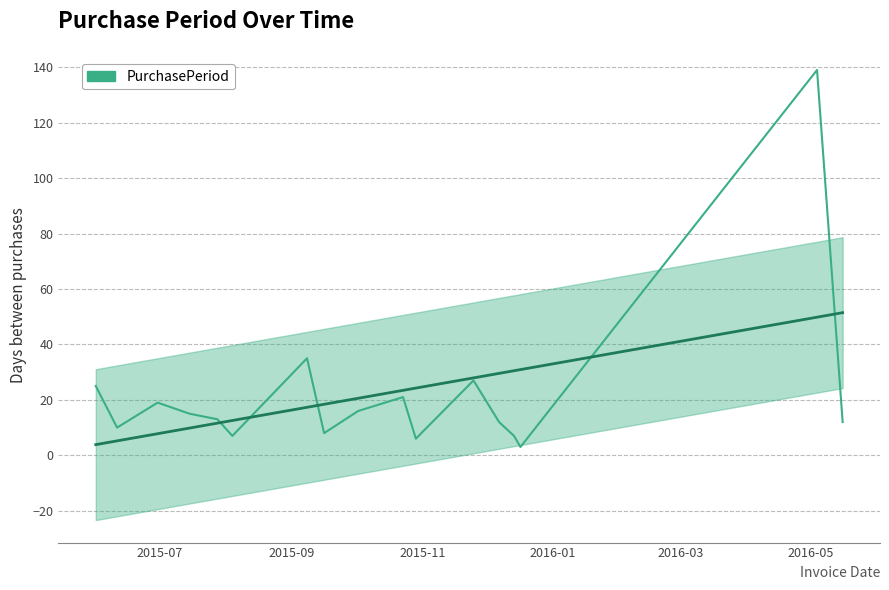

True or false: the data shows 21 at 12.

False